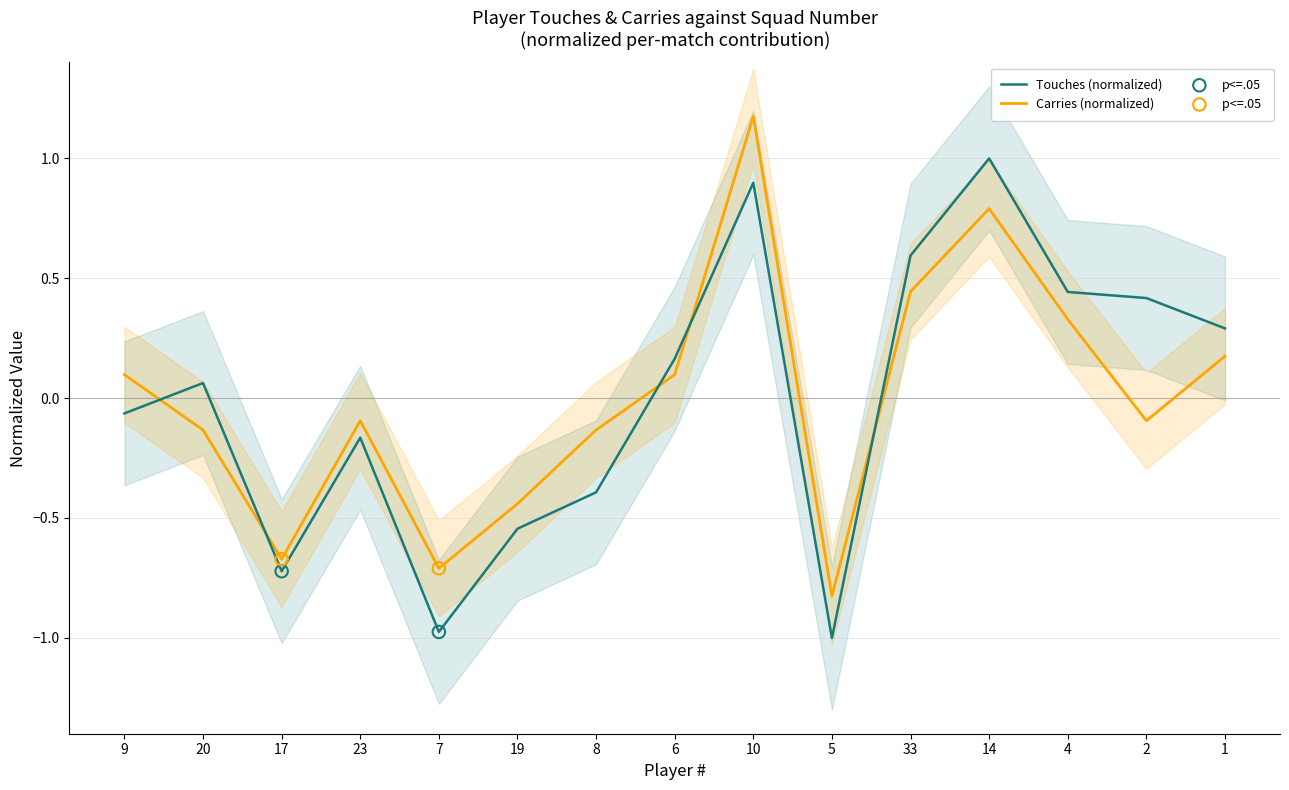

Which series reaches the minimum Y coordinate?

Touches